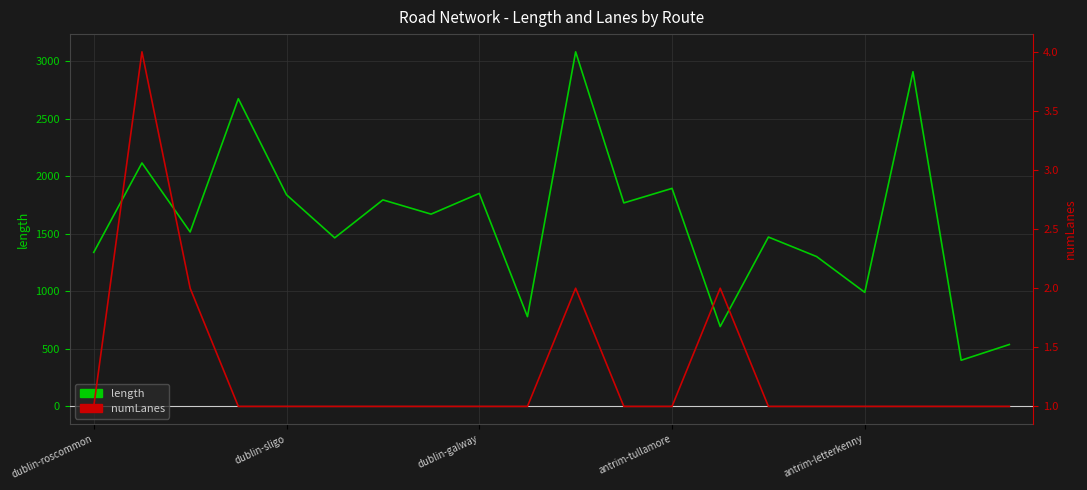

List the labels in order of length value, smallest first.

18, 19, 13, 9, 16, 15, dublin-roscommon, 5, 14, dublin-galway, 7, 11, 6, antrim-letterkenny, 8, 12, dublin-sligo, antrim-tullamore, 17, 10